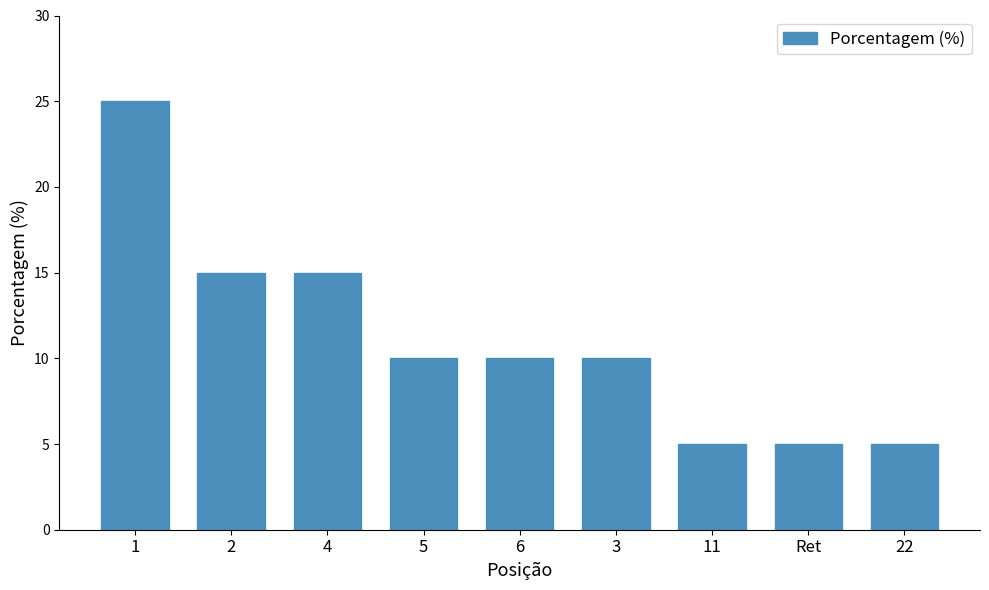

What is the average value?

11